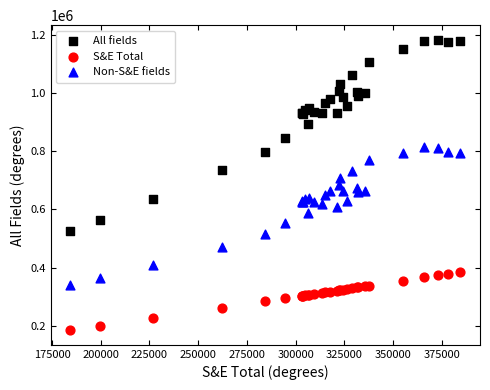

Which series has the widest spread of Y values?

All fields